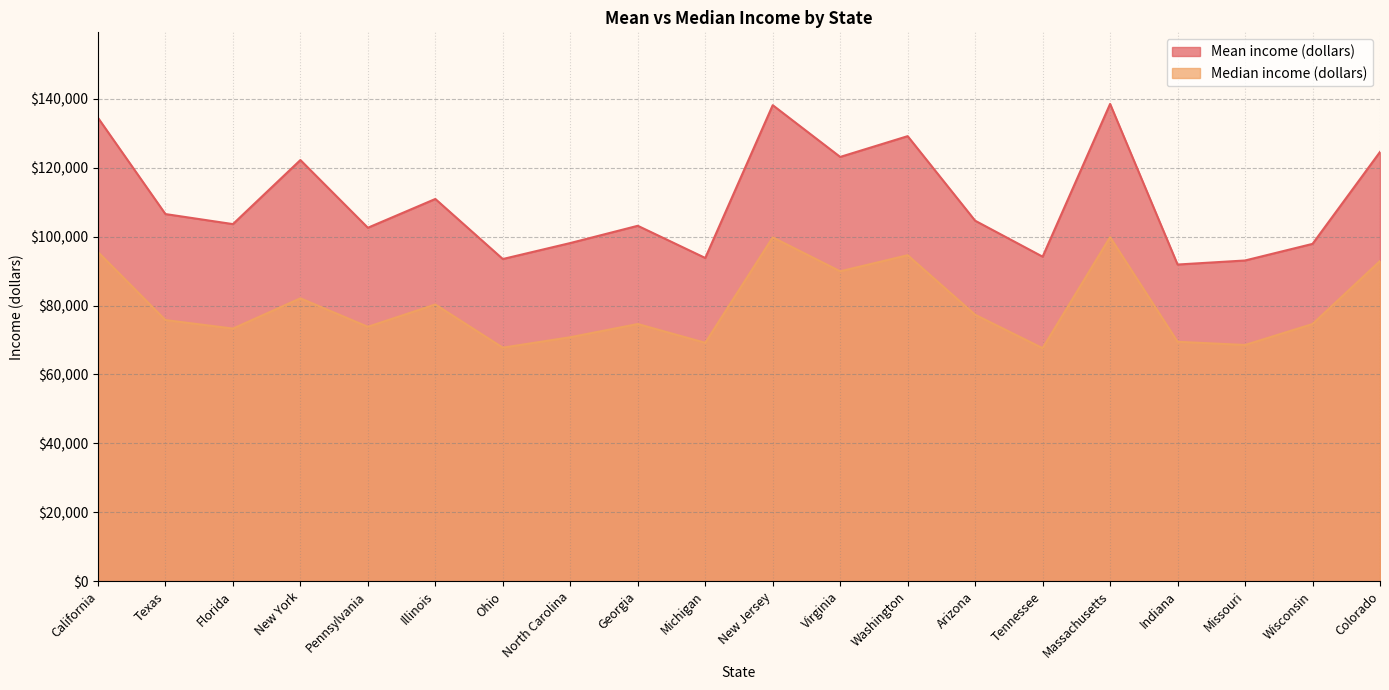

List the labels in order of Mean income (dollars) value, smallest first.

Indiana, Missouri, Ohio, Michigan, Tennessee, Wisconsin, North Carolina, Pennsylvania, Georgia, Florida, Arizona, Texas, Illinois, New York, Virginia, Colorado, Washington, California, New Jersey, Massachusetts